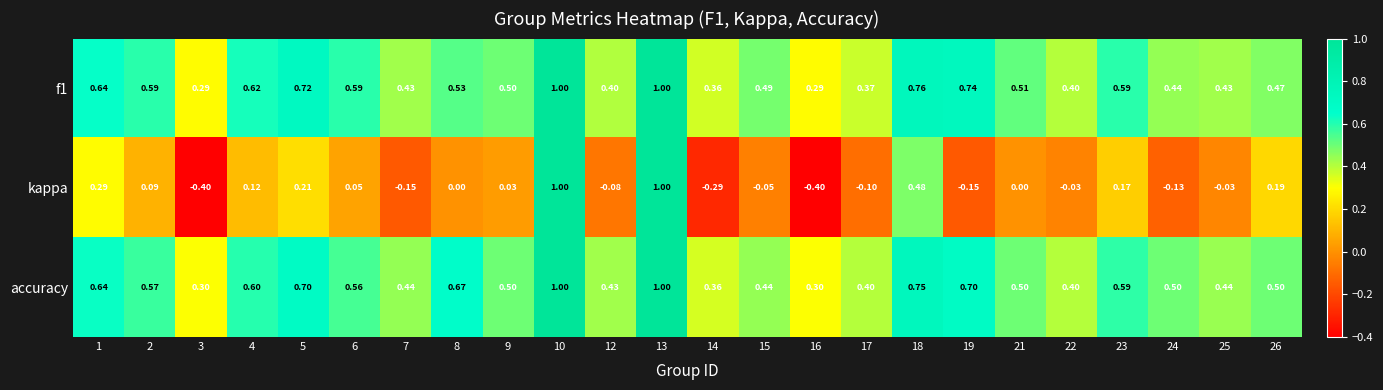

Which series has the widest spread of values?

kappa